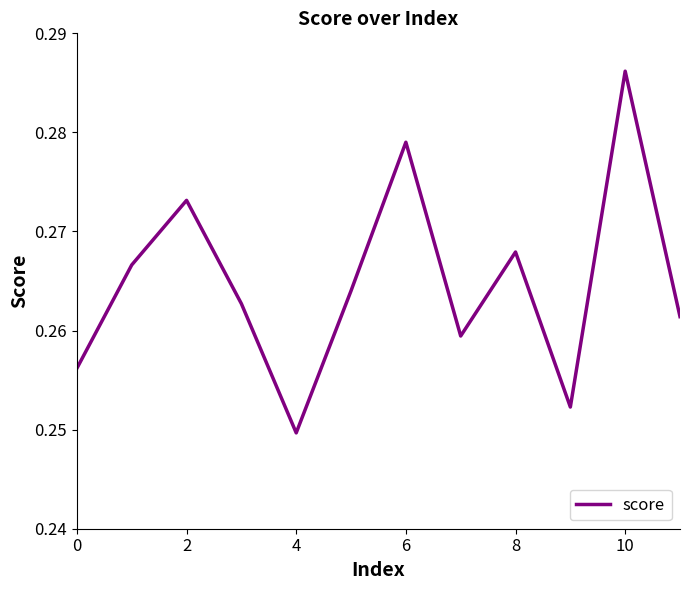

How many lines are shown in the chart?

1